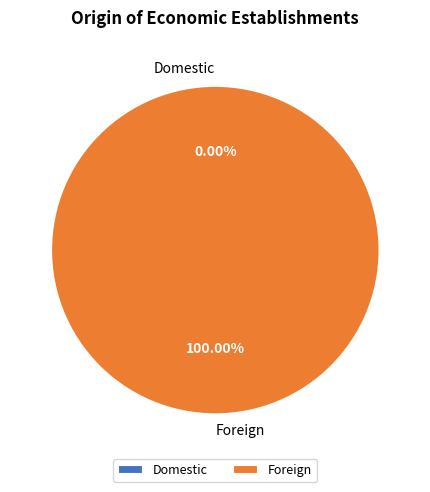

Count the number of slices in the pie.

2